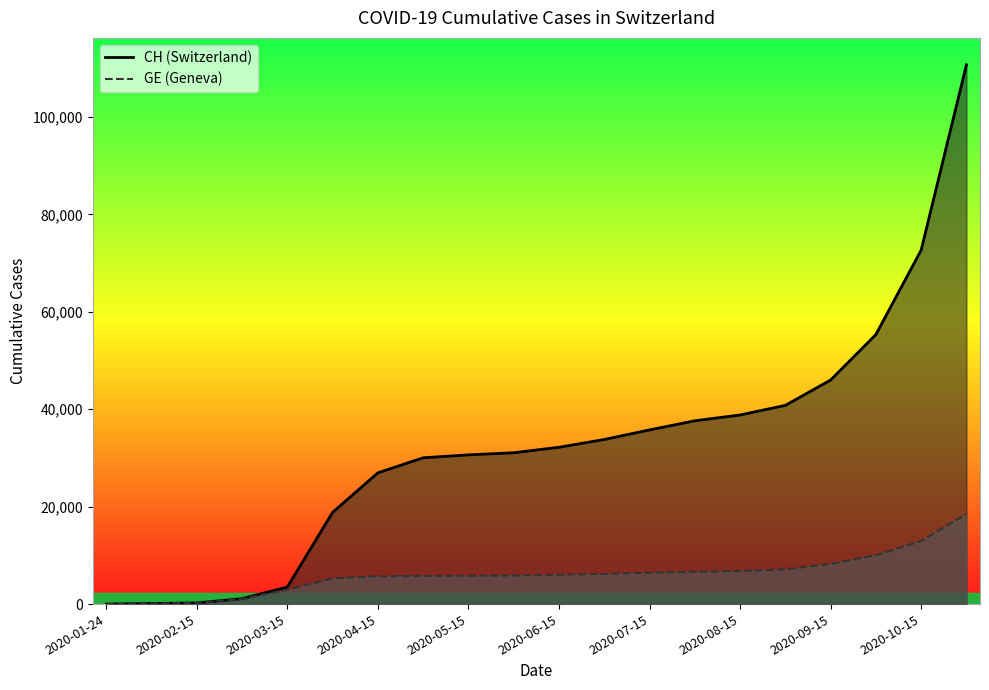

At which category is the sum across all series the highest?

2020-11-01